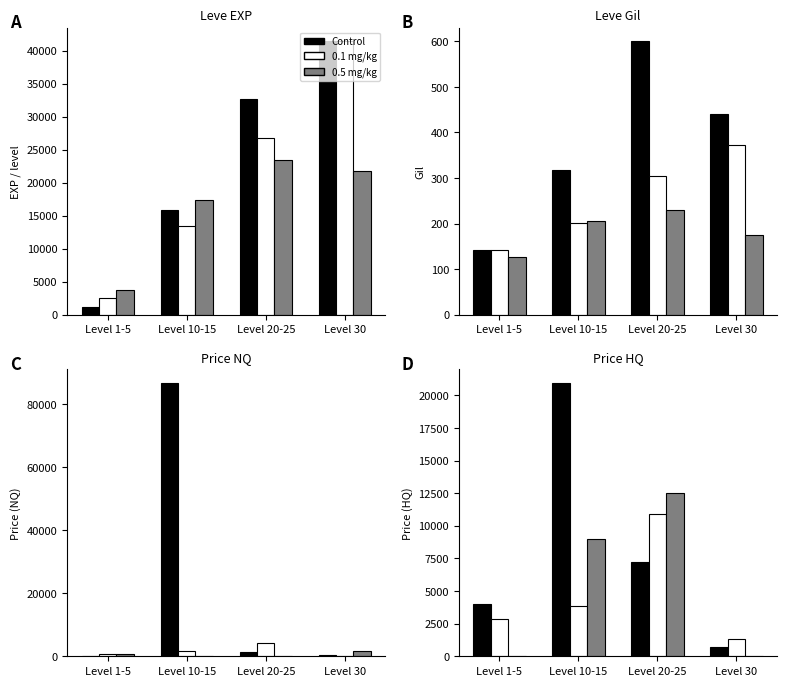

What position from the right is Level 30?

1